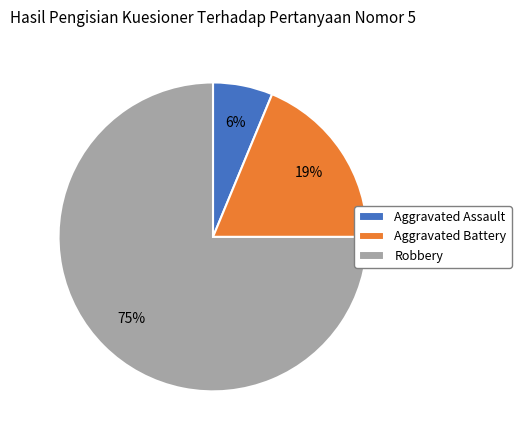

To the nearest percent, what portion does Aggravated Battery represent?

19%